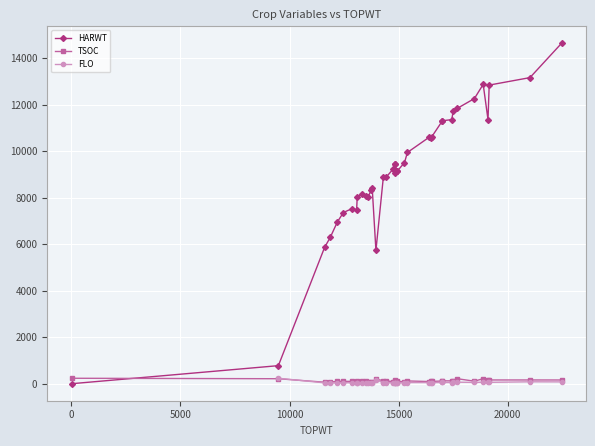

Is it true that the value at 35 is 14299?

True